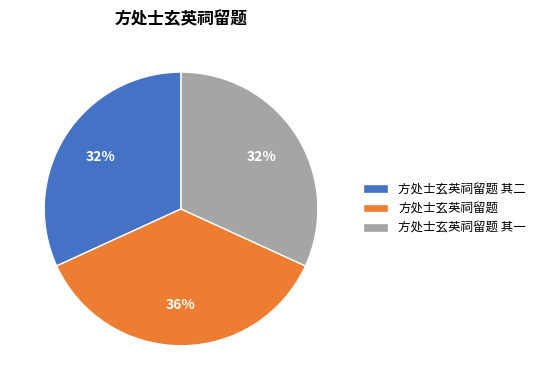

To the nearest percent, what is the combined percentage of 方处士玄英祠留题 and 方处士玄英祠留题 其一?

68%